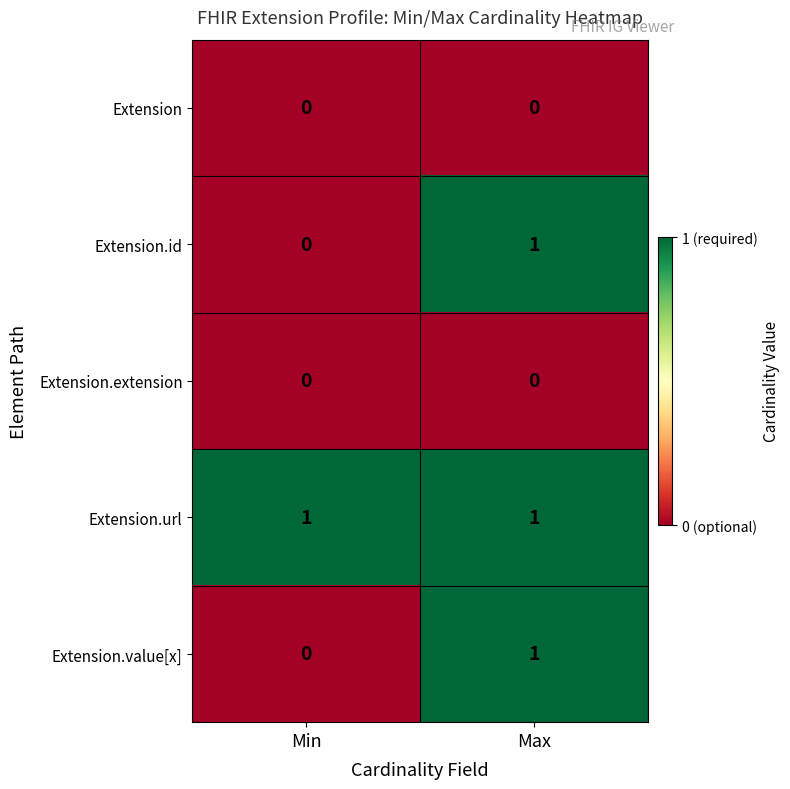

At how many categories does at least one series exceed 0?

2